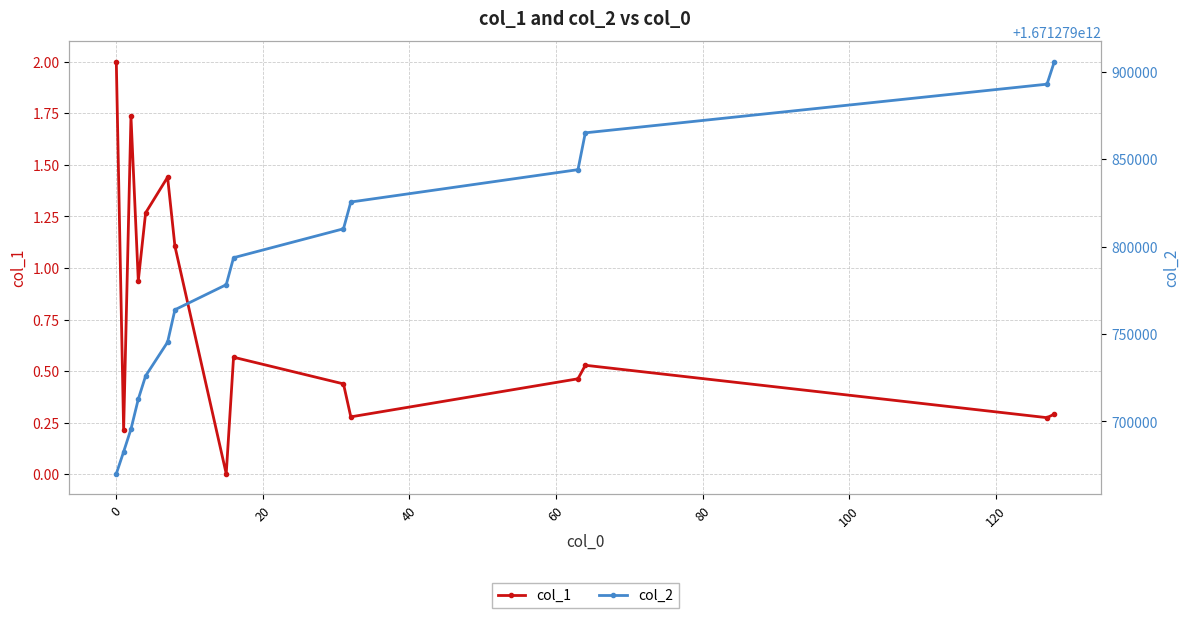

What is the value of the col_1 point at the 11th from the left?

0.3